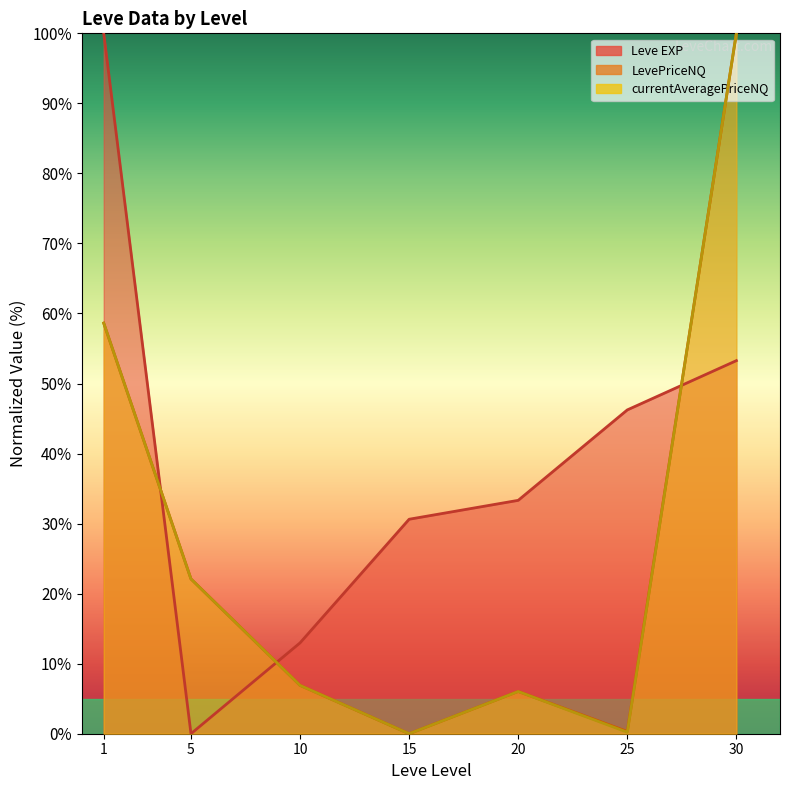

Where do Leve EXP (line) and currentAveragePriceNQ (line) first cross each other?

1 and 5